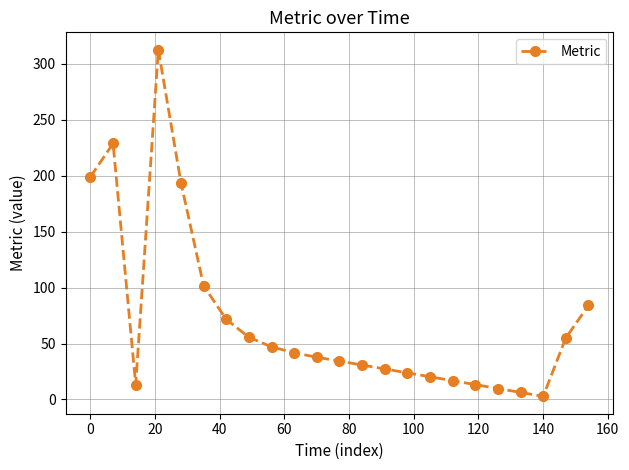

What is the average value?

70.7